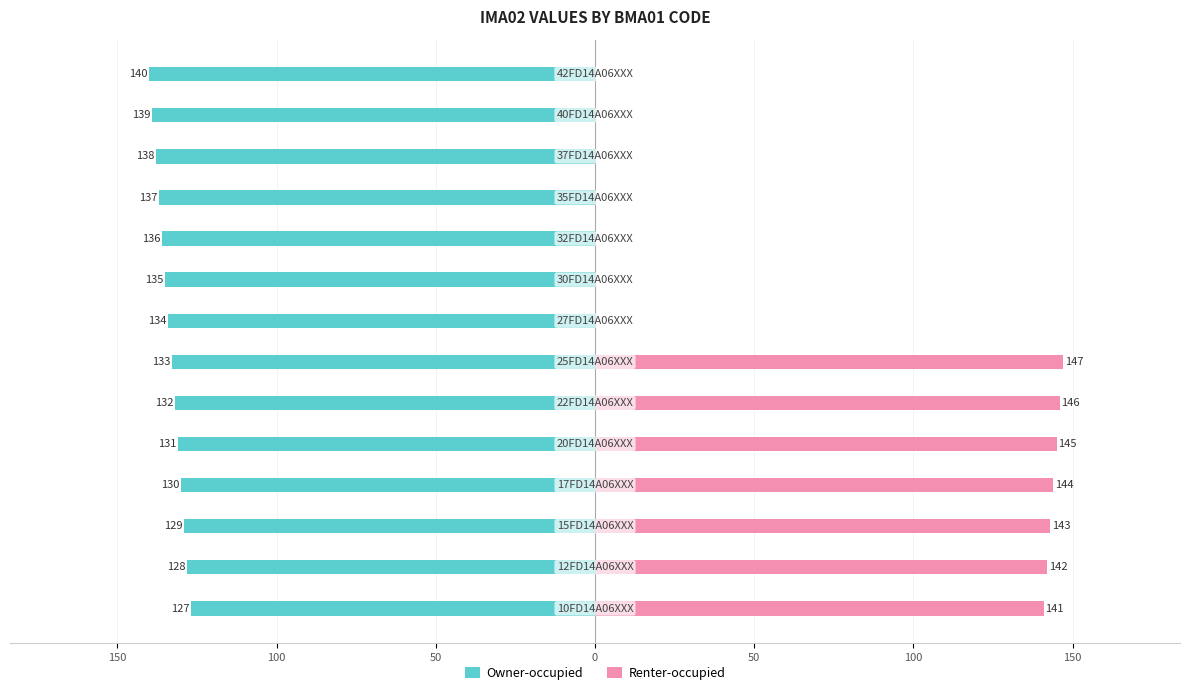

What is the sum of the Renter-occupied values at 10 and 200?

141